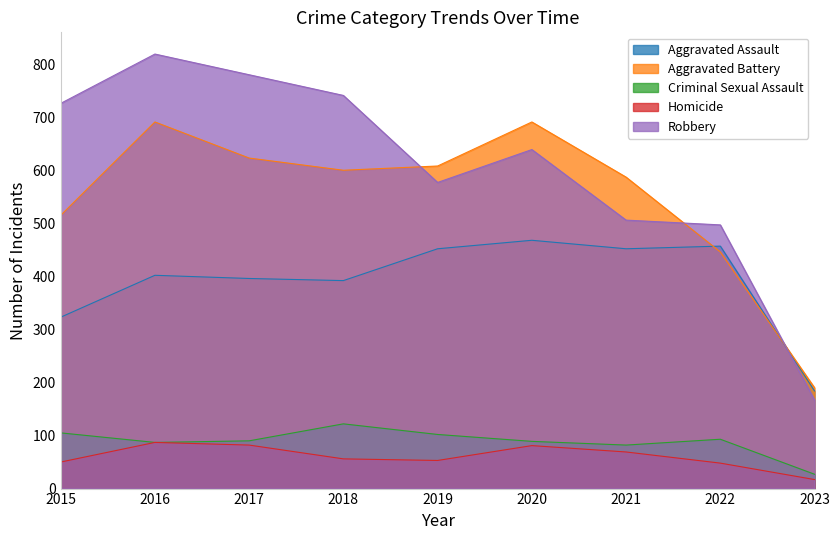

What are all the series names shown in the legend?

Aggravated Assault, Aggravated Battery, Criminal Sexual Assault, Homicide, Robbery